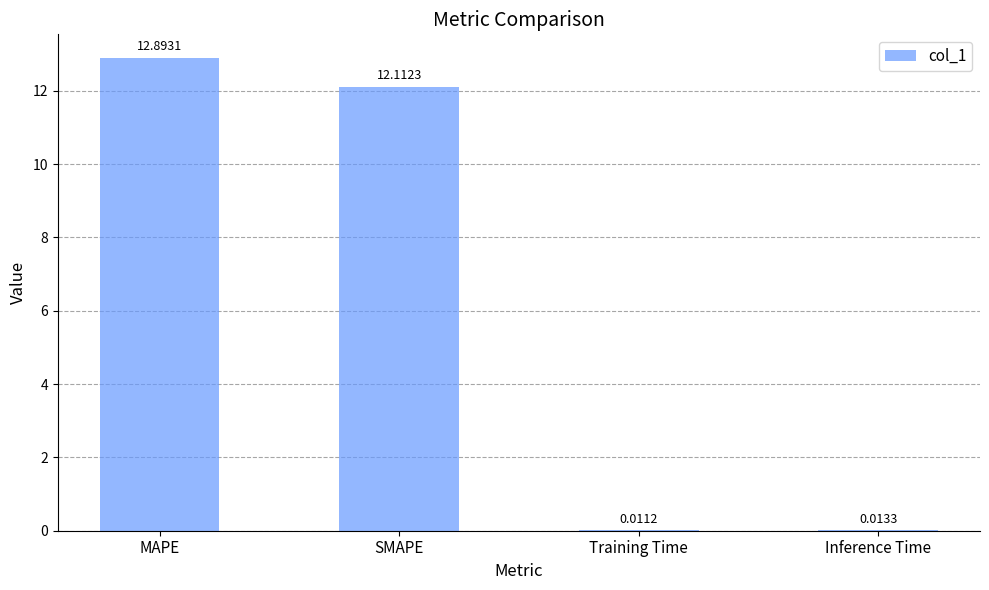

Between SMAPE and Inference Time, which is larger?

SMAPE